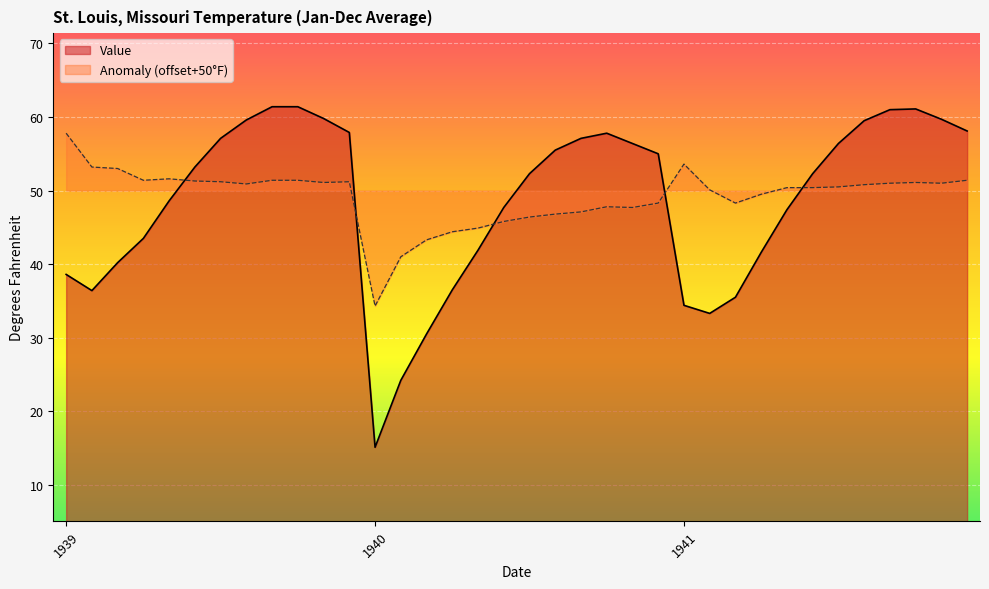

What is the smallest value displayed?

15.1